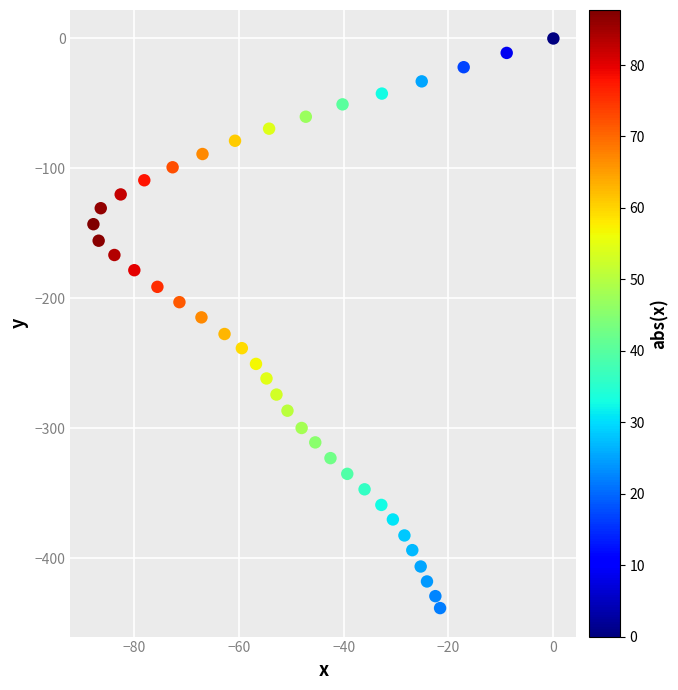

What is the range of X values (max minus min)?

87.7